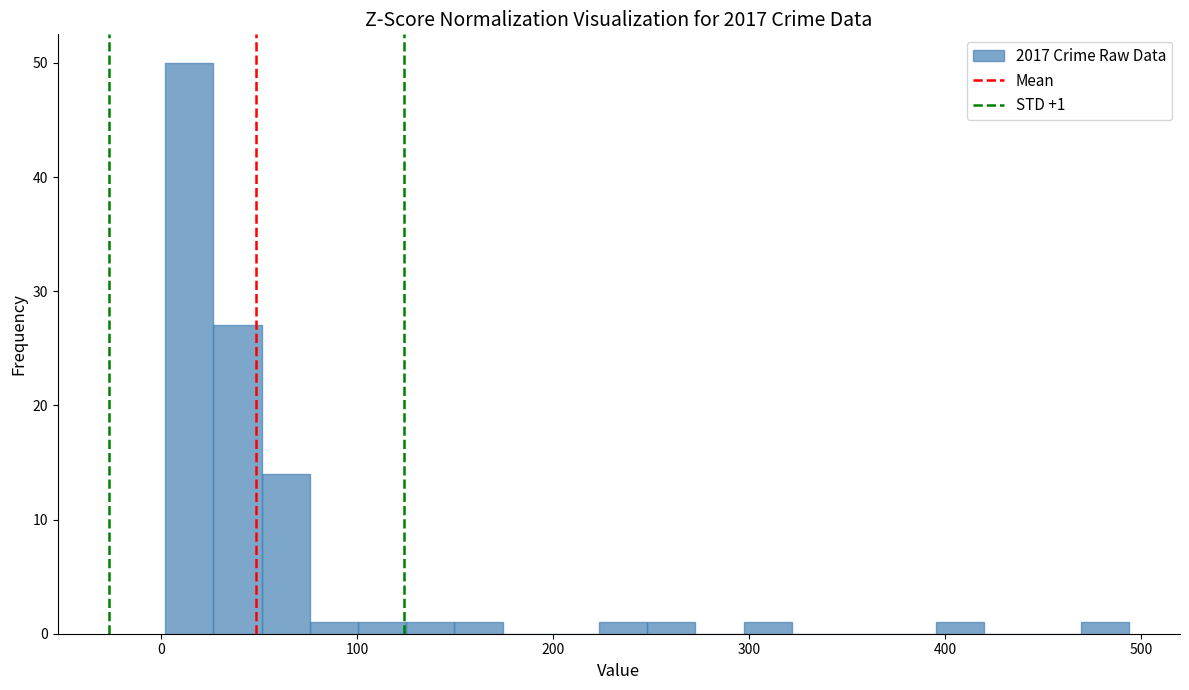

Around what value on the x-axis is the tallest bar? Give the approximate position of its centre, as read against the axis.

10